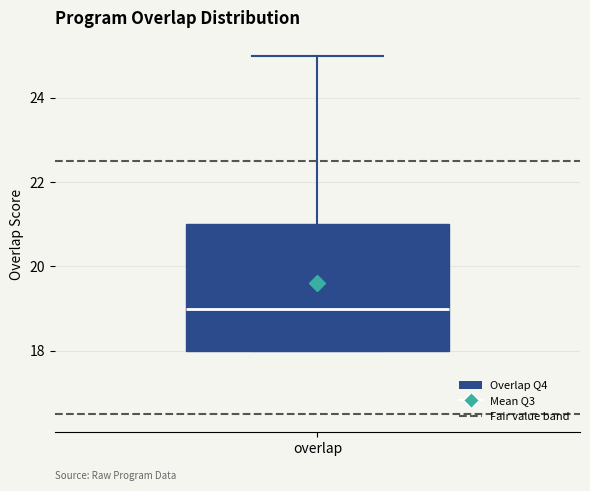

Where is the lower edge of the box for overlap on the y-axis? The values are not printed on the chart, so give them approximately, as read against the axis.

18